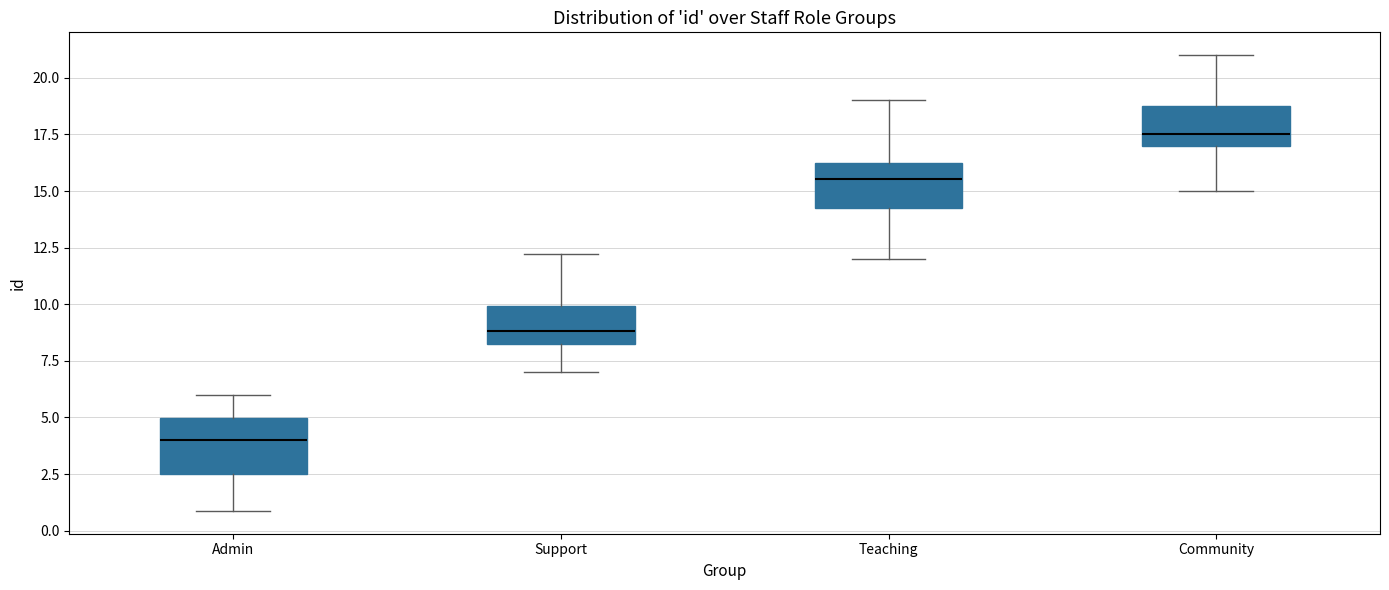

Where does the upper whisker of the box for Support end on the y-axis? The values are not printed on the chart, so give them approximately, as read against the axis.

12.0